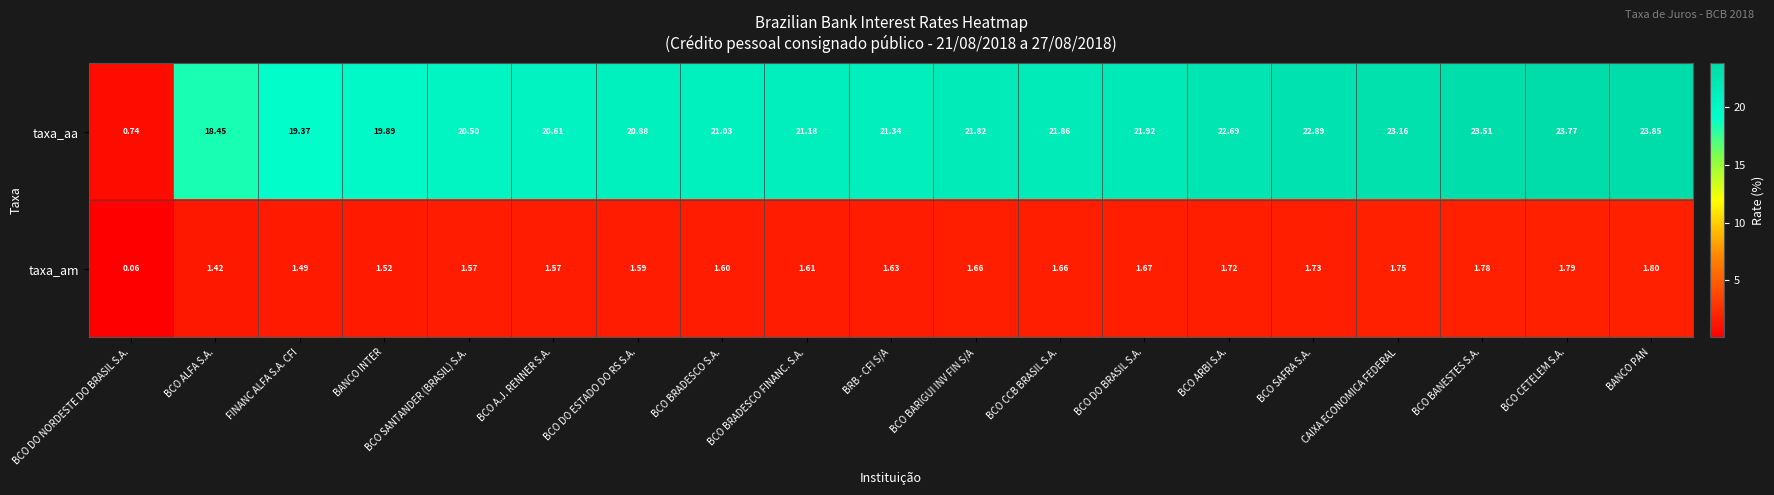

At which category is the sum across all series the highest?

BANCO PAN